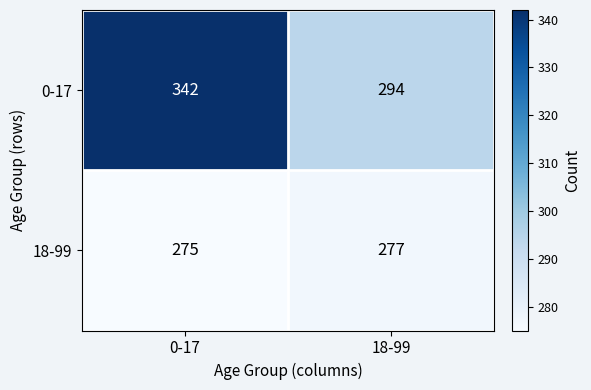

Which label corresponds to the largest value in the chart?

0-17